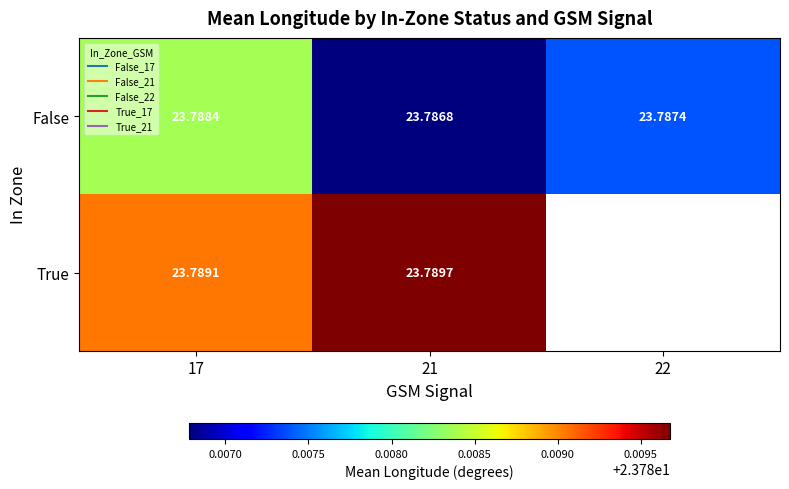

At which category is the sum across all series the highest?

17